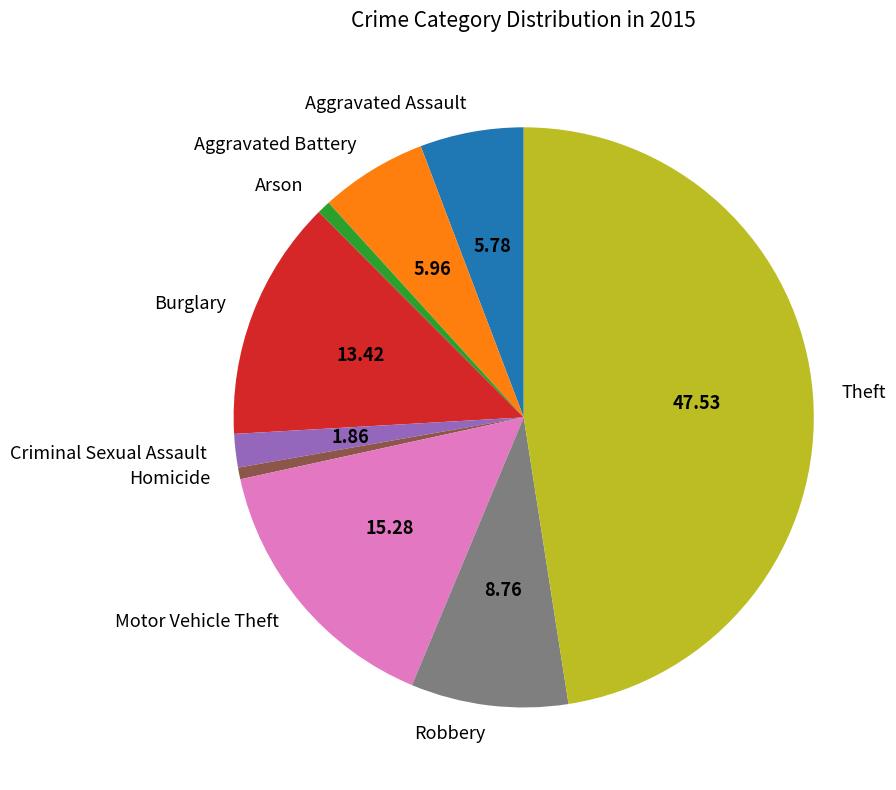

Which category has the biggest portion of the pie?

Theft